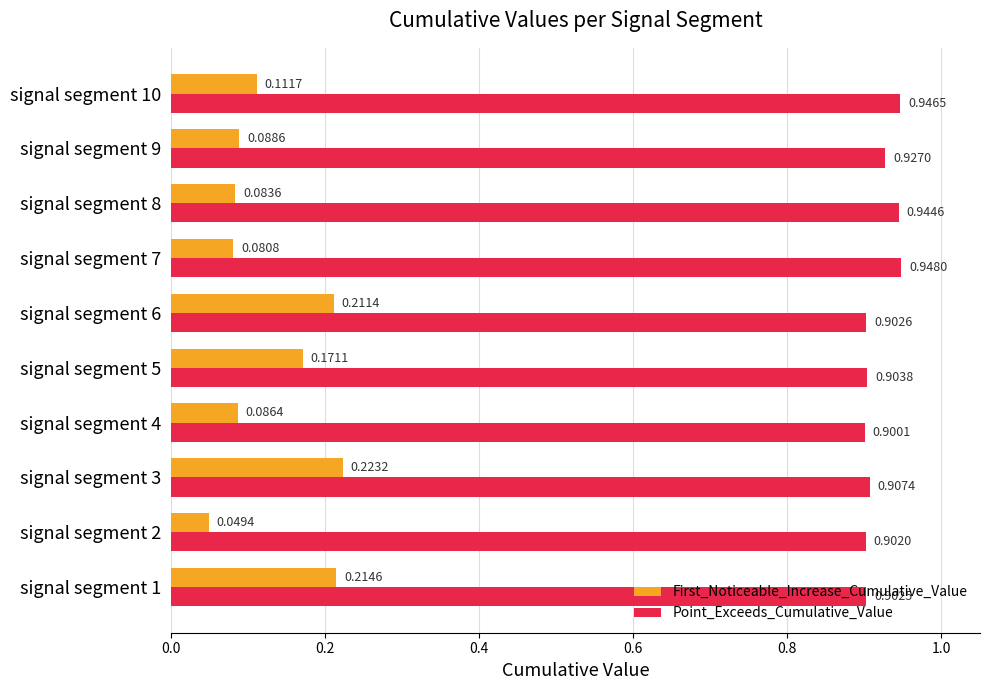

Rank the categories by Point_Exceeds_Cumulative_Value value from highest to lowest.

signal segment 7, signal segment 10, signal segment 8, signal segment 9, signal segment 3, signal segment 5, signal segment 6, signal segment 1, signal segment 2, signal segment 4